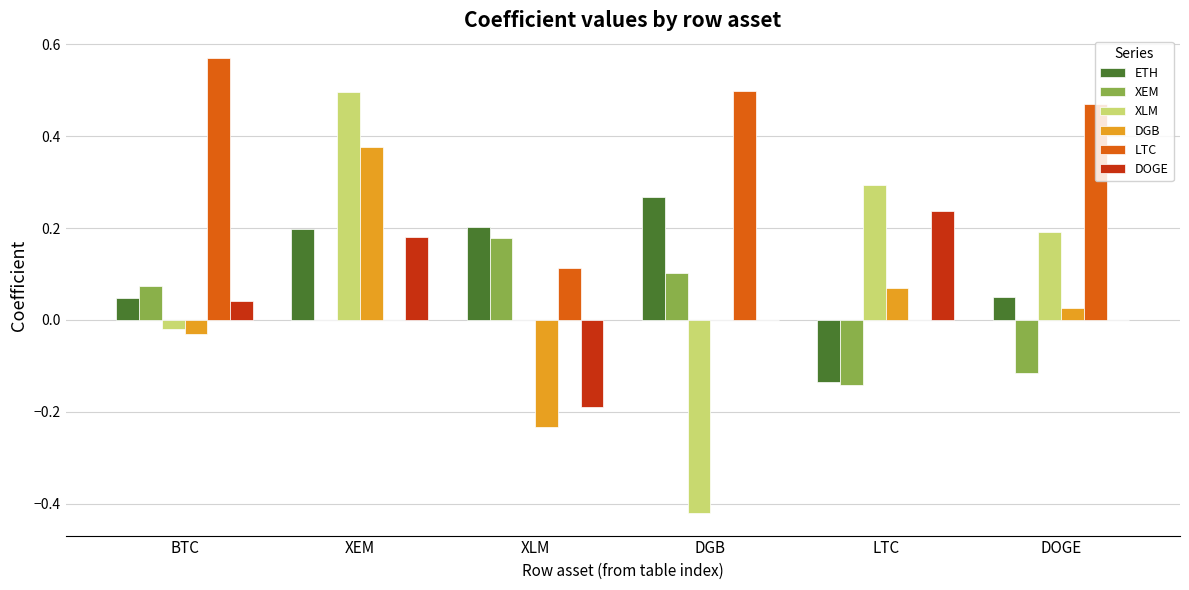

The ETH series shows 0.2 at XLM. True or false?

True